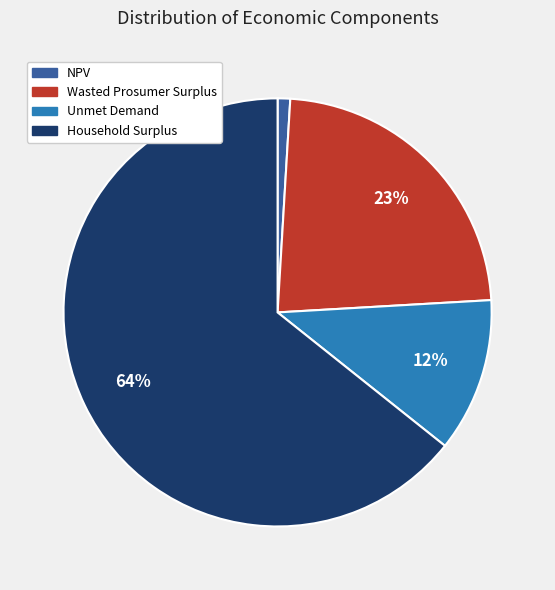

What is the majority slice?

Household Surplus